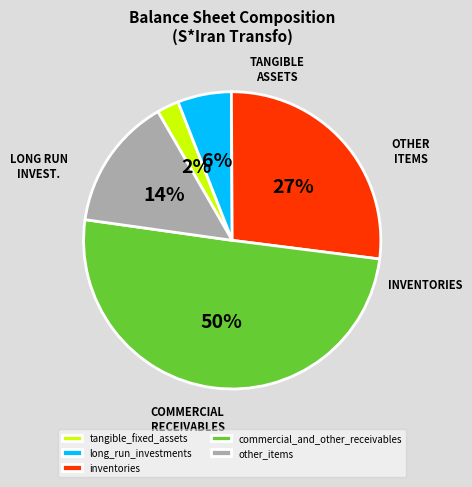

What percentage is the tangible_fixed_assets slice, to the nearest percent?

2%